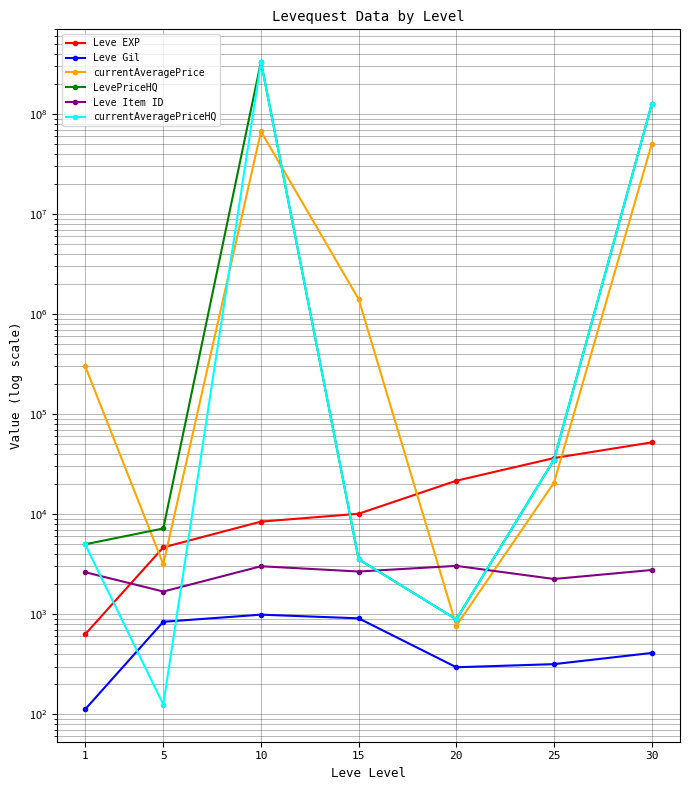

How many data points does each series have?

7